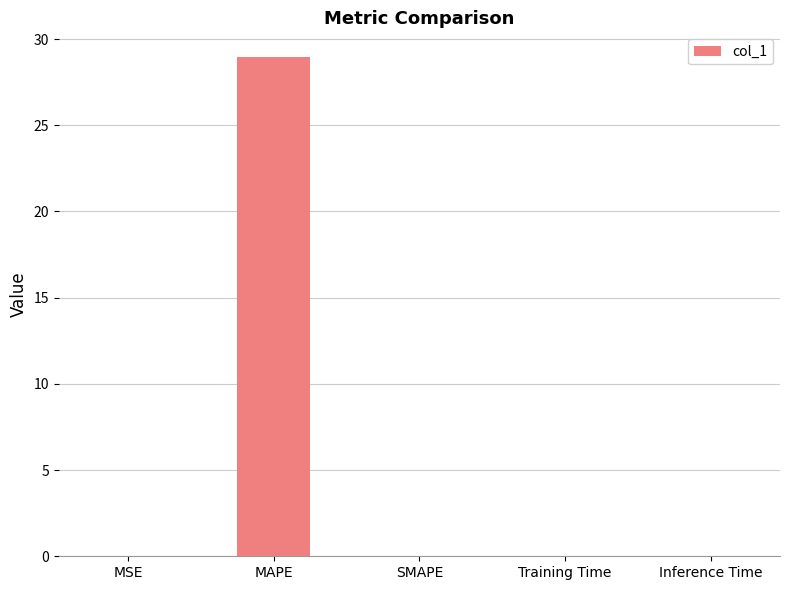

What is the maximum value shown in the chart?

28.9